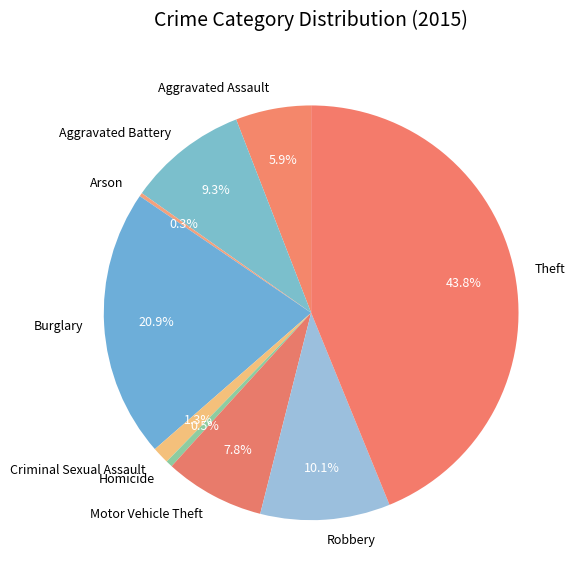

Is there a majority slice in this chart?

No